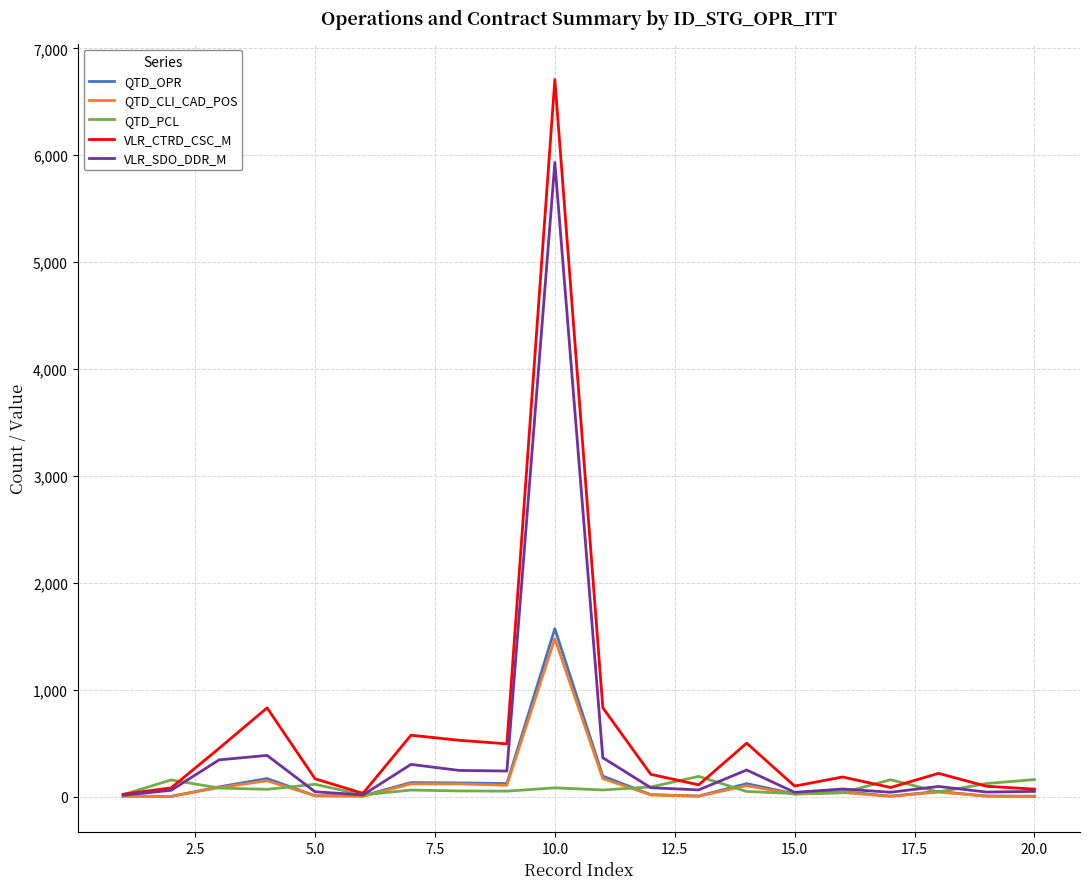

What is the maximum value shown in the chart?

6708.4